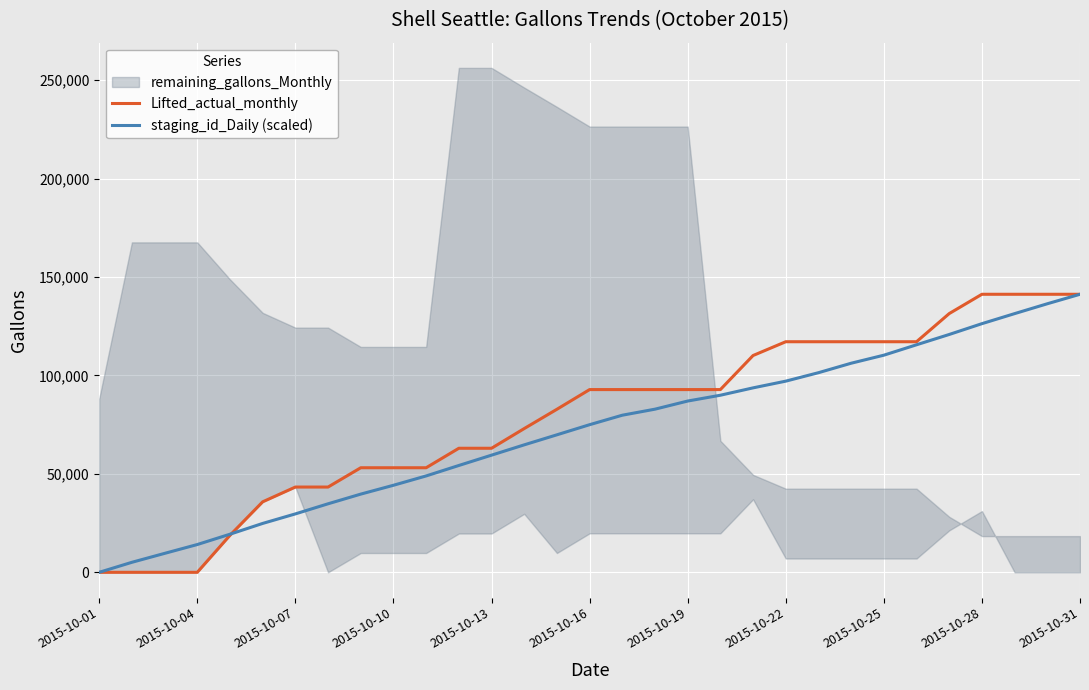

How many values in staging_id_Daily (scaled) are above zero?

30